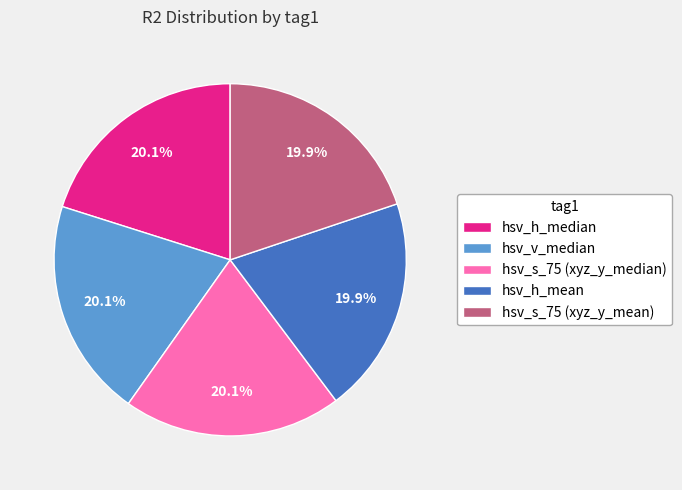

Is the sum of hsv_h_mean and hsv_v_median greater than half?

No